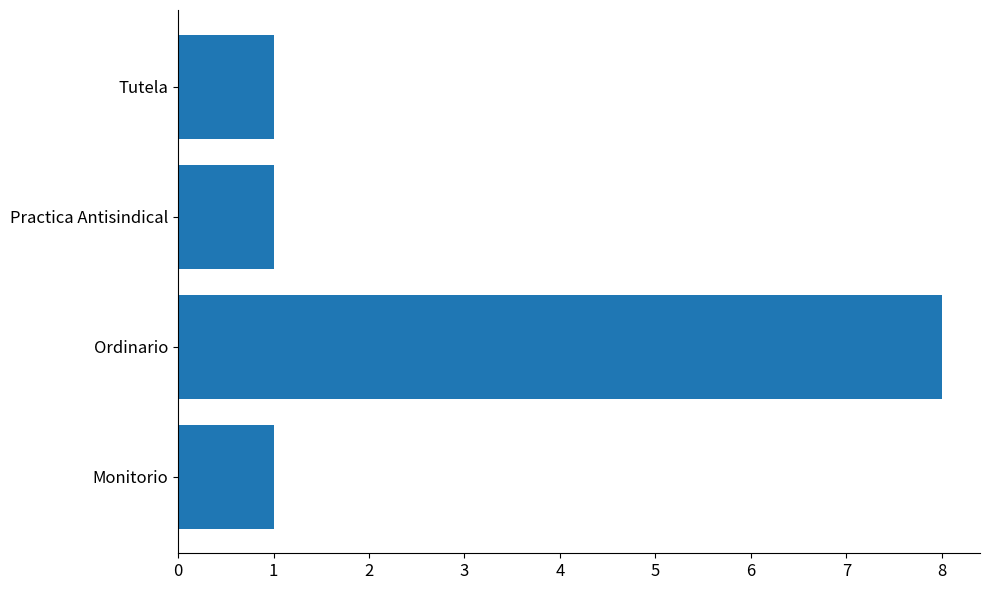

Reading top to bottom, list all the values displayed in this chart.

Tutela=1	Practica Antisindical=1	Ordinario=8	Monitorio=1